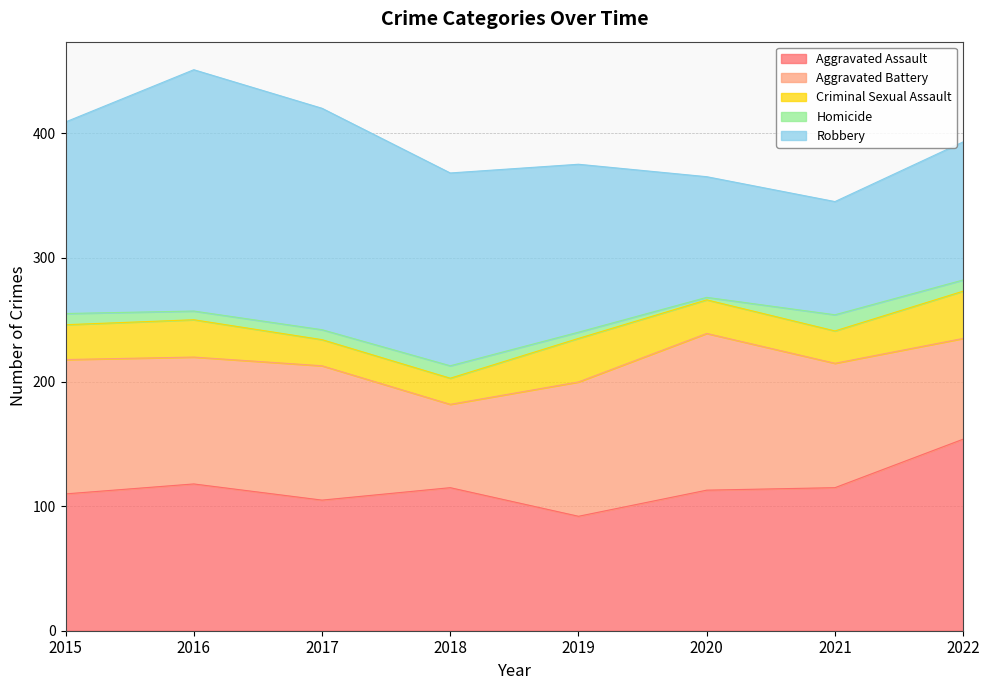

How many lines are shown in the chart?

5